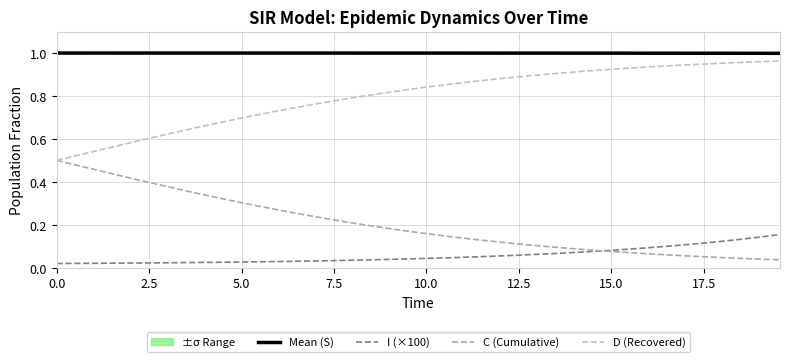

Which series has the largest total across all categories?

Mean (S)